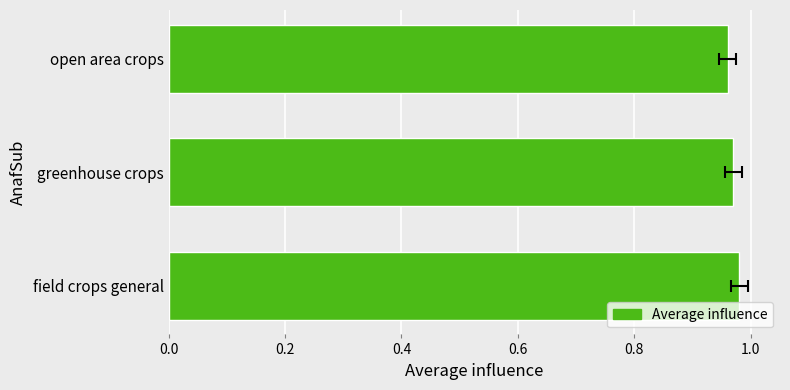

What is the greatest value displayed?

1.0